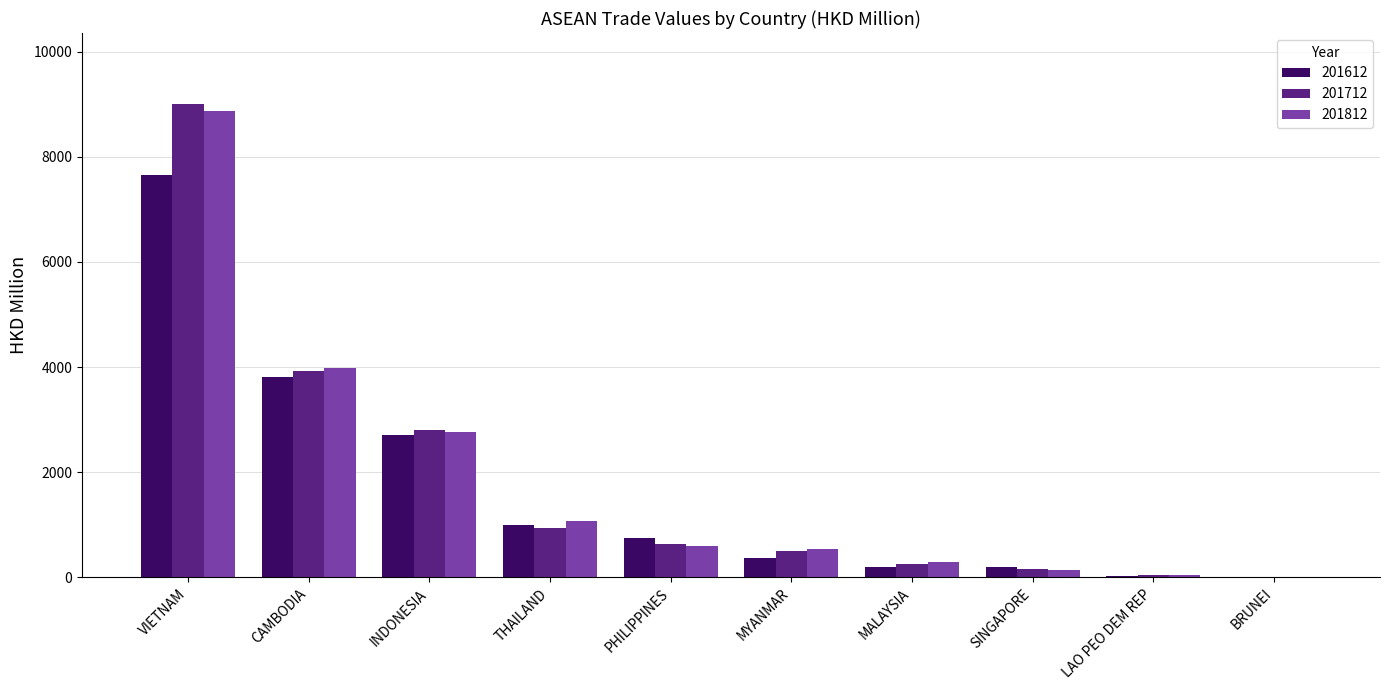

At which category does the chart reach its peak across all series?

VIETNAM